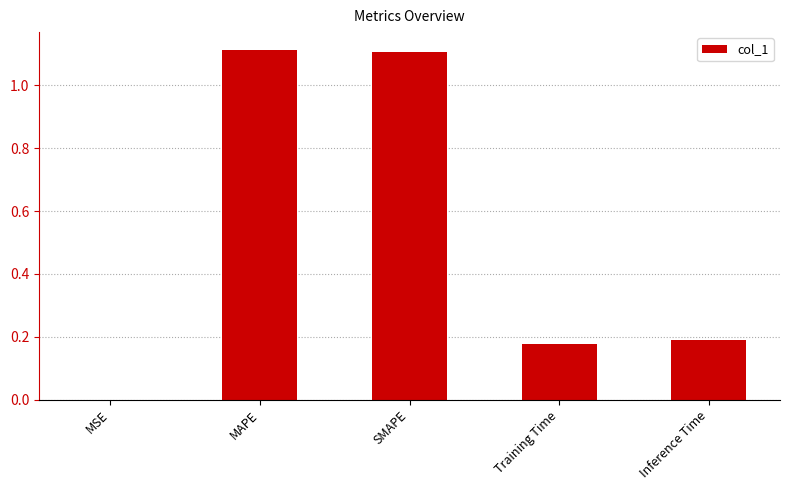

The value at SMAPE is 0.3. True or false?

False